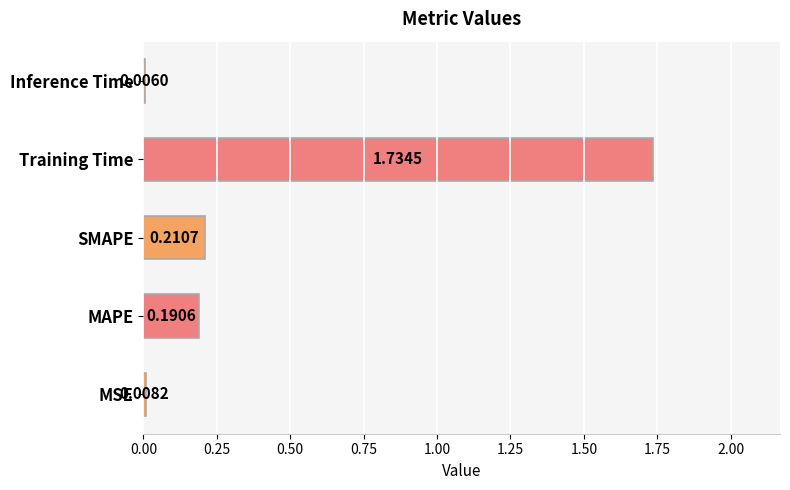

What is the change in value from Training Time to Inference Time?

-1.7